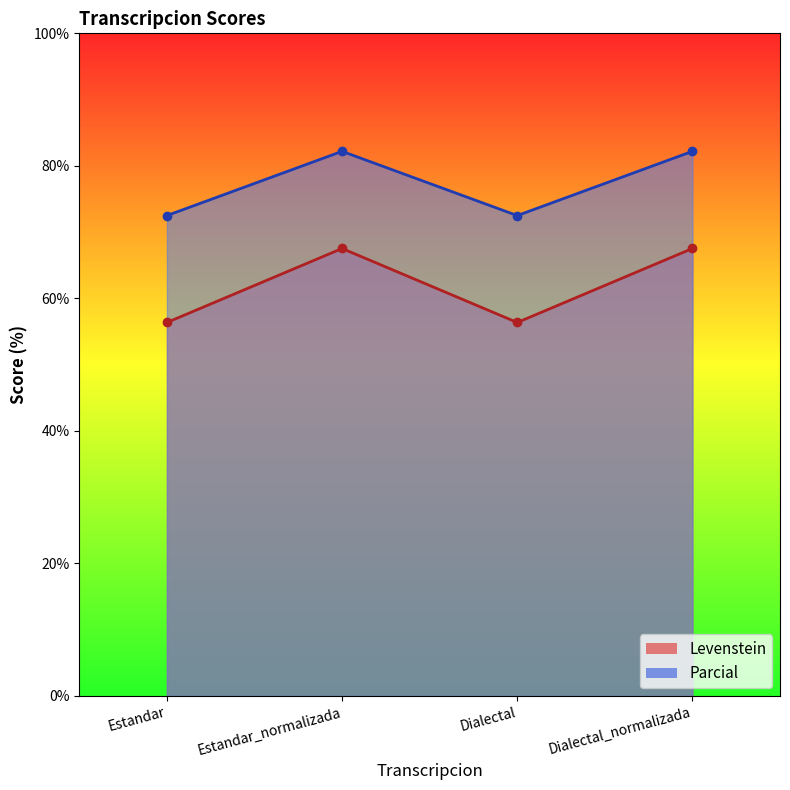

What are all the series names shown in the legend?

Levenstein, Parcial